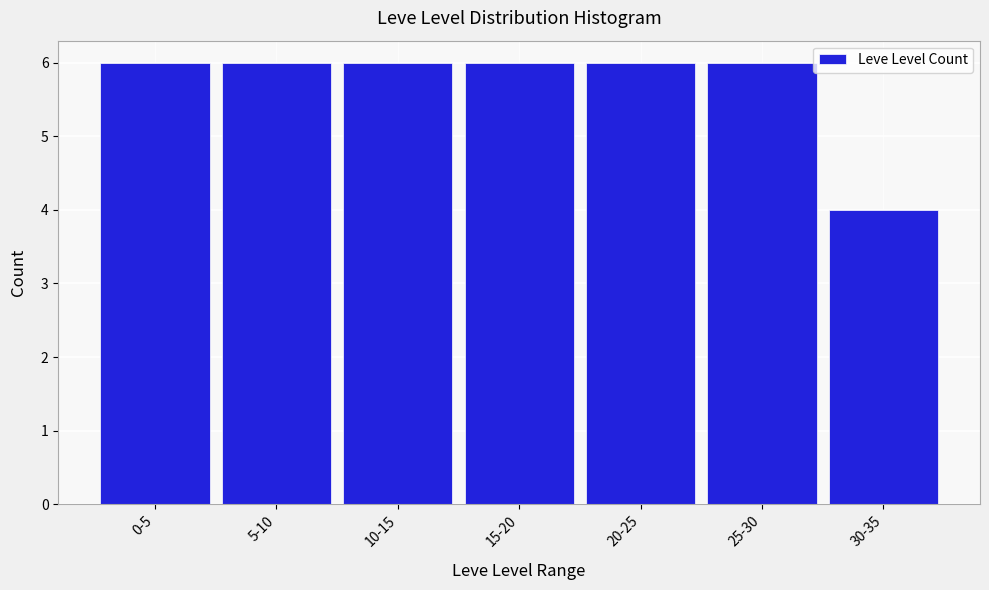

Reading right to left, transcribe all the data shown in this chart.

4	6	6	6	6	6	6